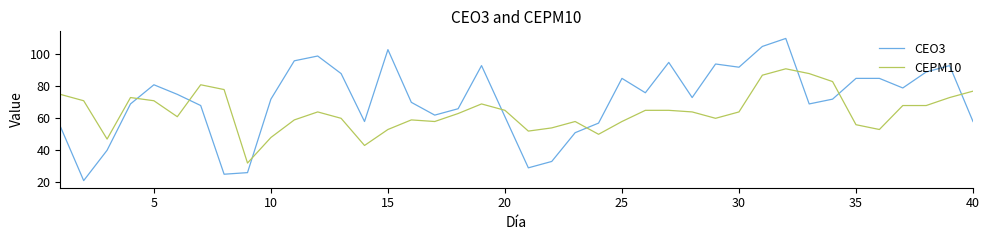

Which series has the largest total across all categories?

CEO3